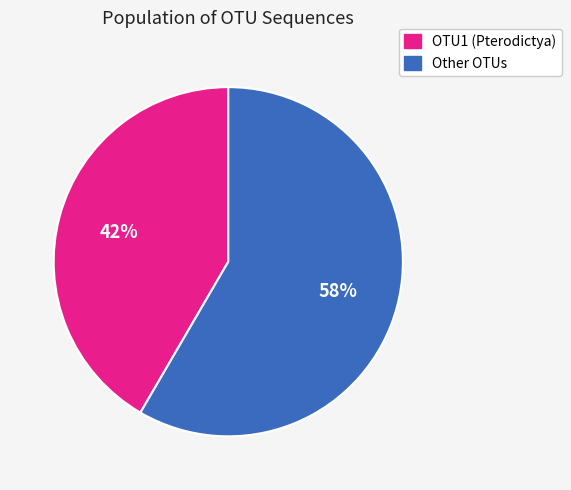

Is there any slice that represents more than half of the pie?

Yes